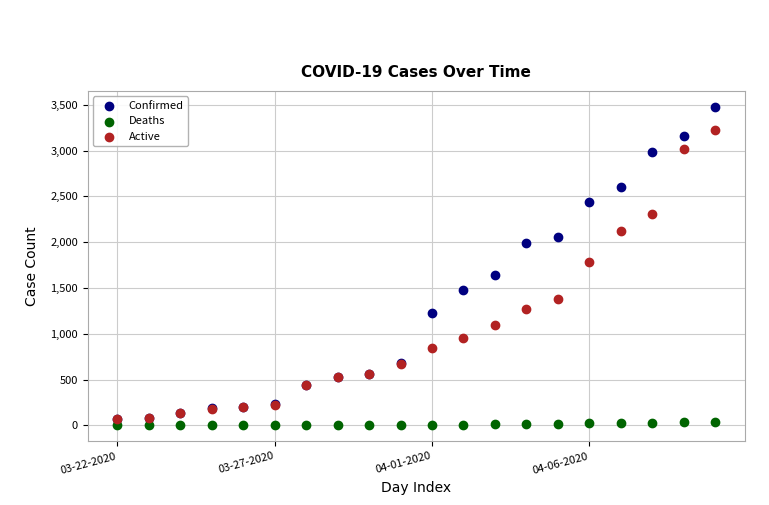

Across all series, what Y value is closest to 1739?

1787